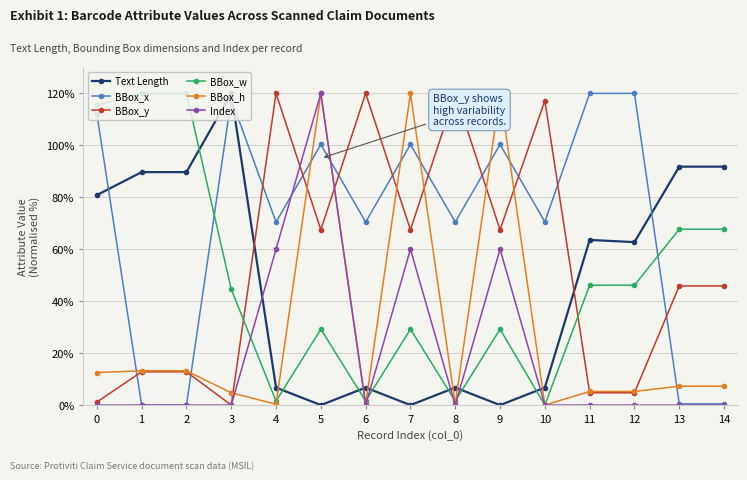

What is the total value across all series at 14?

213.1